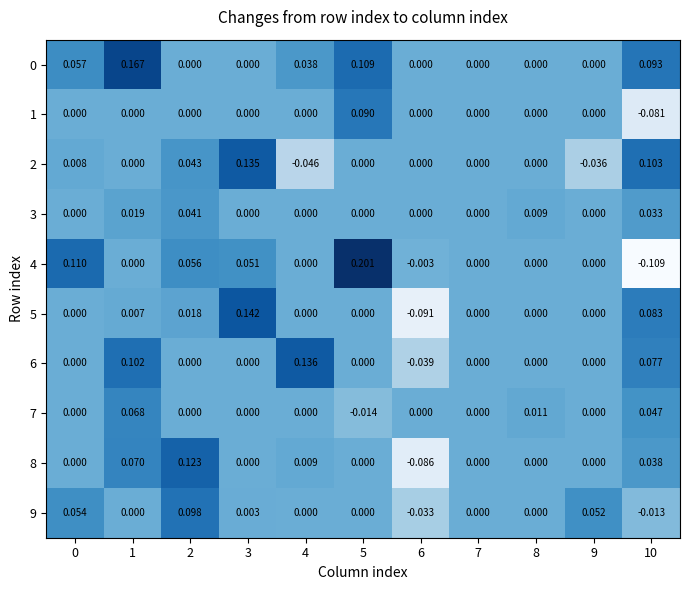

Is the value of 8 at 4 greater than the value of 1 at 8?

Yes